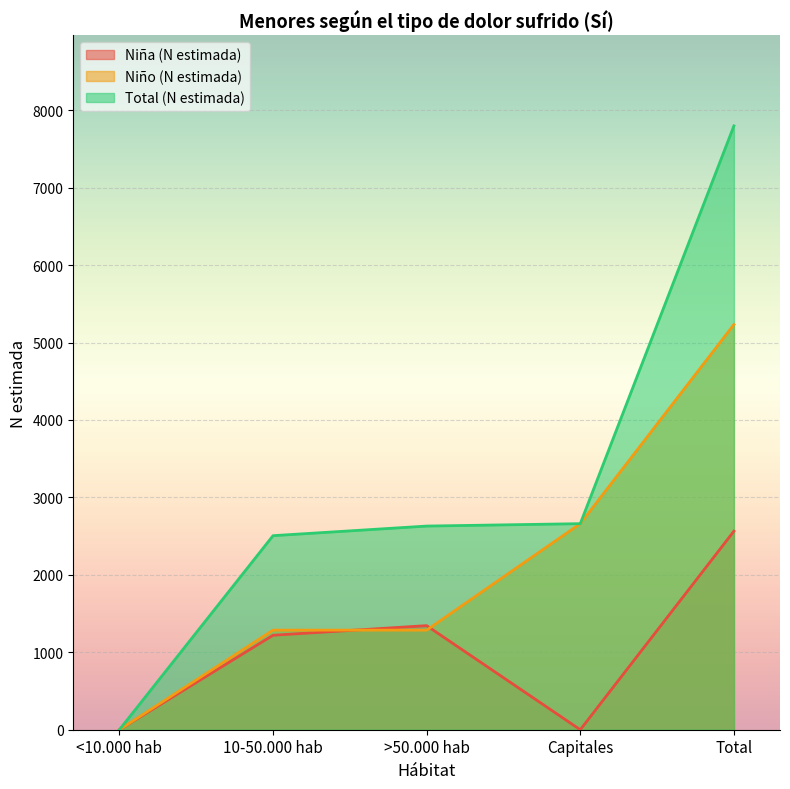

Reading left to right, what are all the values shown in this chart?

Niña (N estimada): 0	1220	1344	0	2564
Niño (N estimada): 0	1286	1286	2661	5233
Total (N estimada): 0	2506	2630	2661	7798